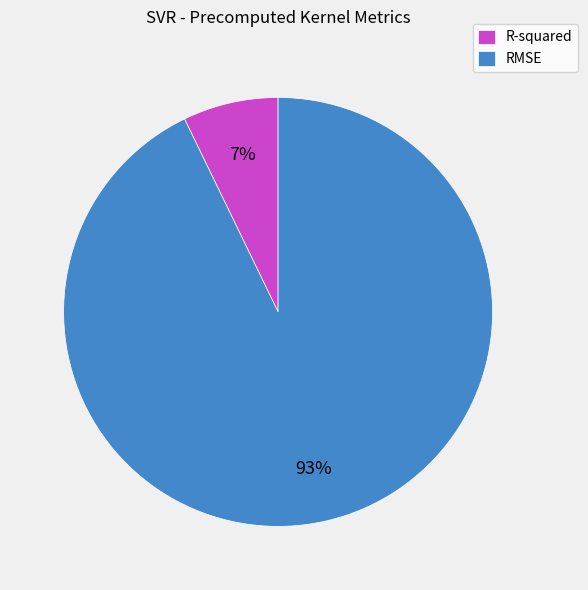

To the nearest percent, what is the difference between the largest and smallest slice percentages?

86%